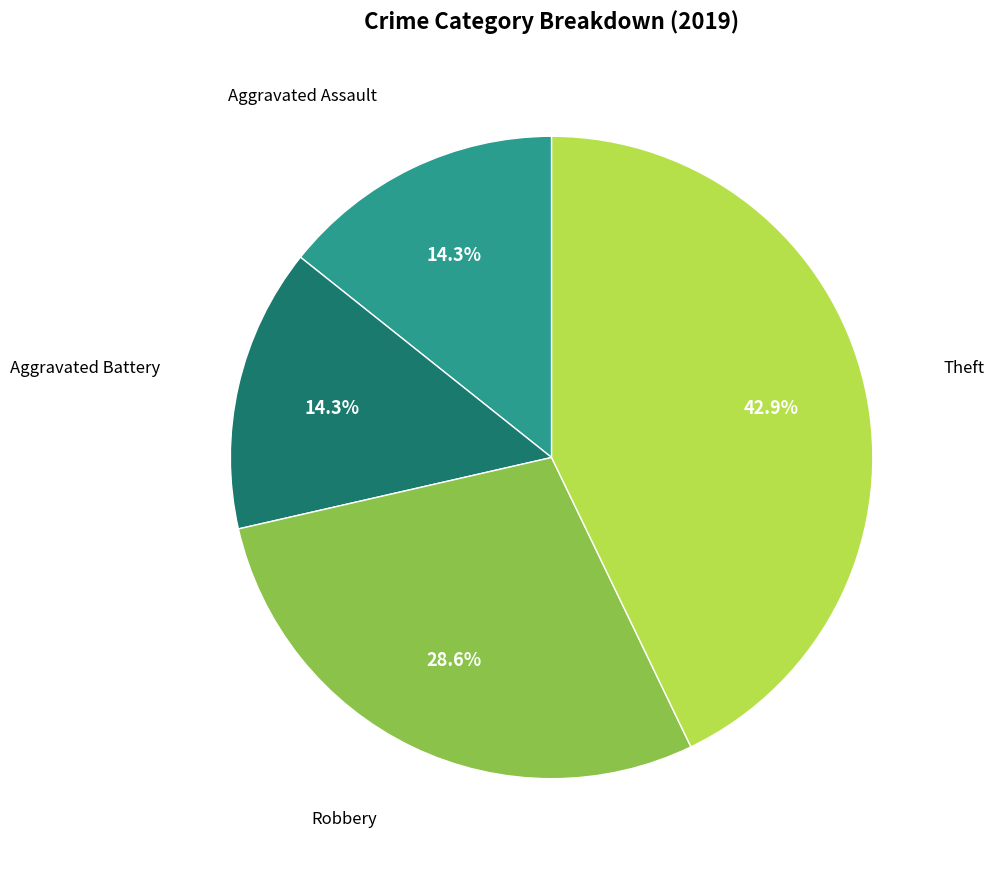

Which category has the biggest portion of the pie?

Theft